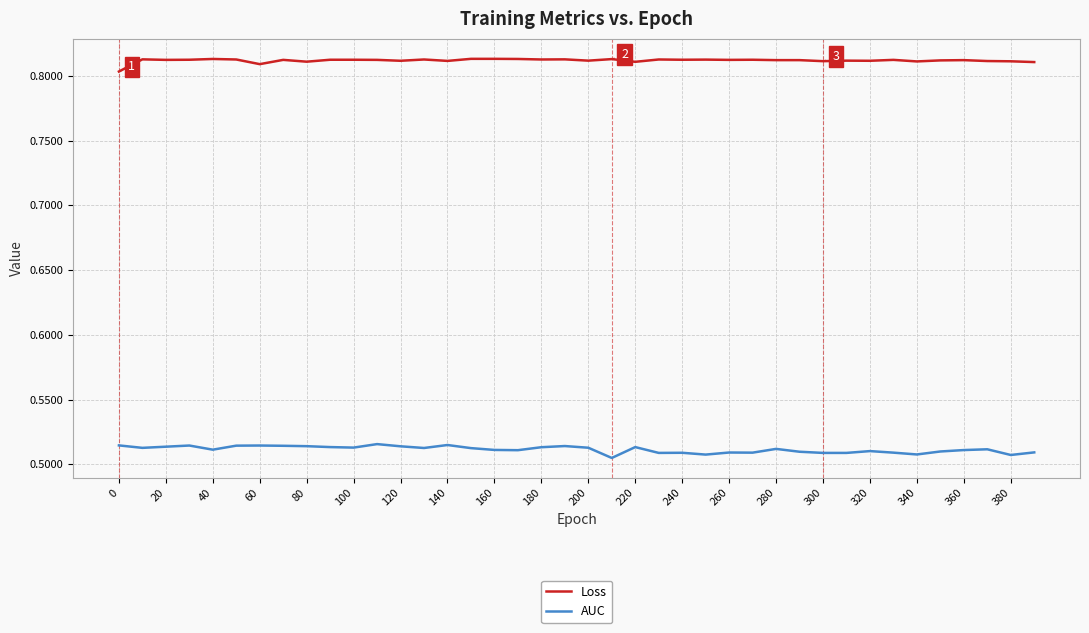

True or false: Loss and AUC cross at least once.

False